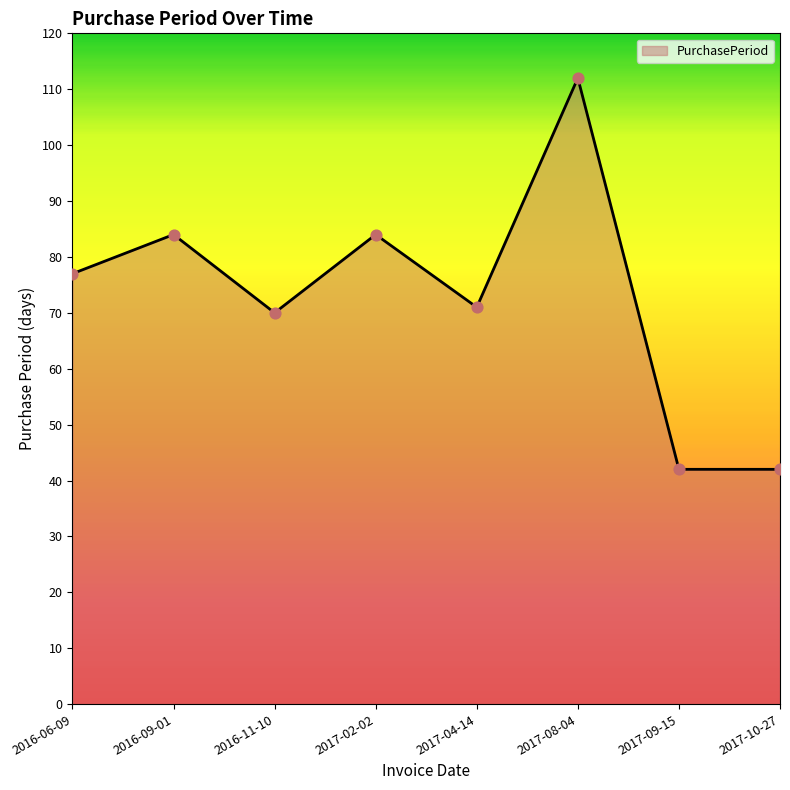

Approximately how many times larger is the value at 2017-09-15 compared to 2017-04-14?

0.6